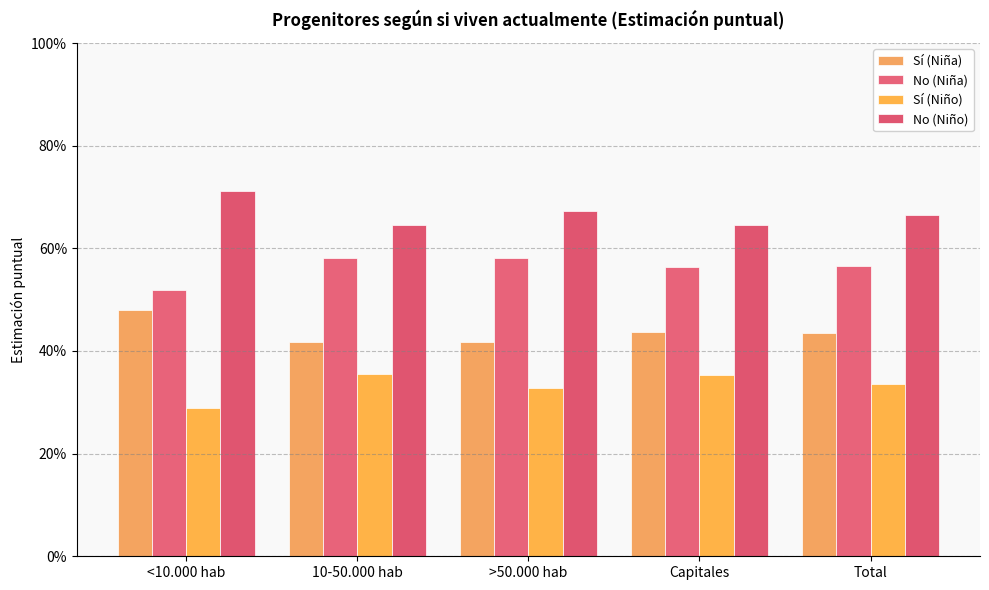

Are the bars horizontal?

No